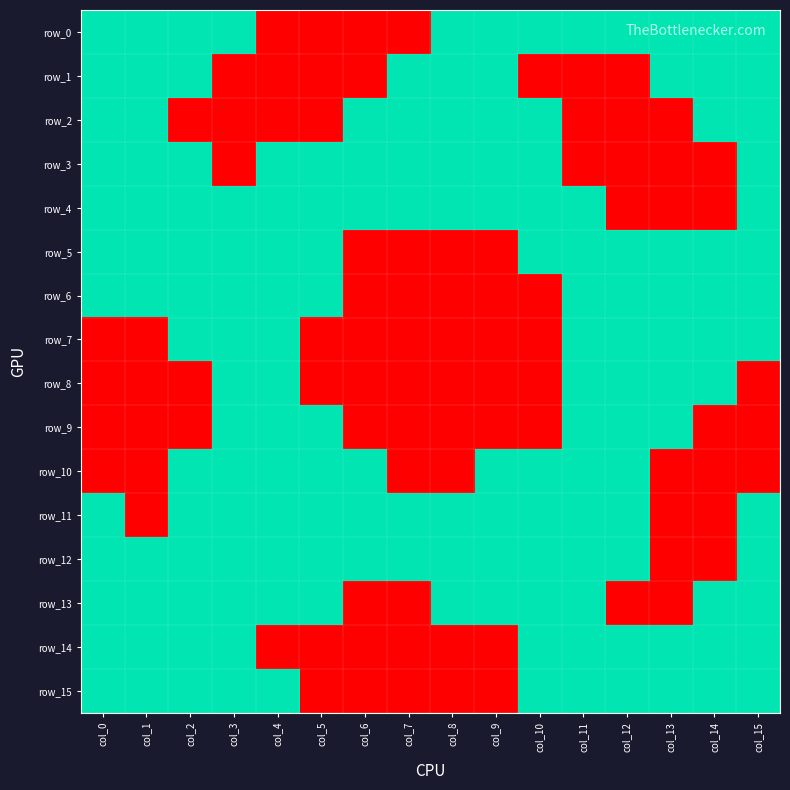

The value of row_13 at col_9 is 1. True or false?

True